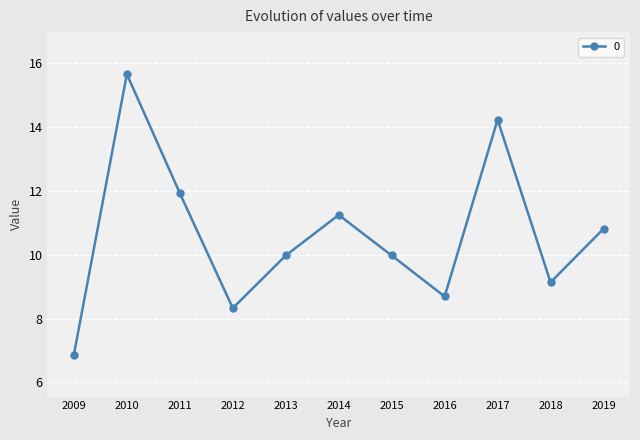

Read the value at 2016.

8.7